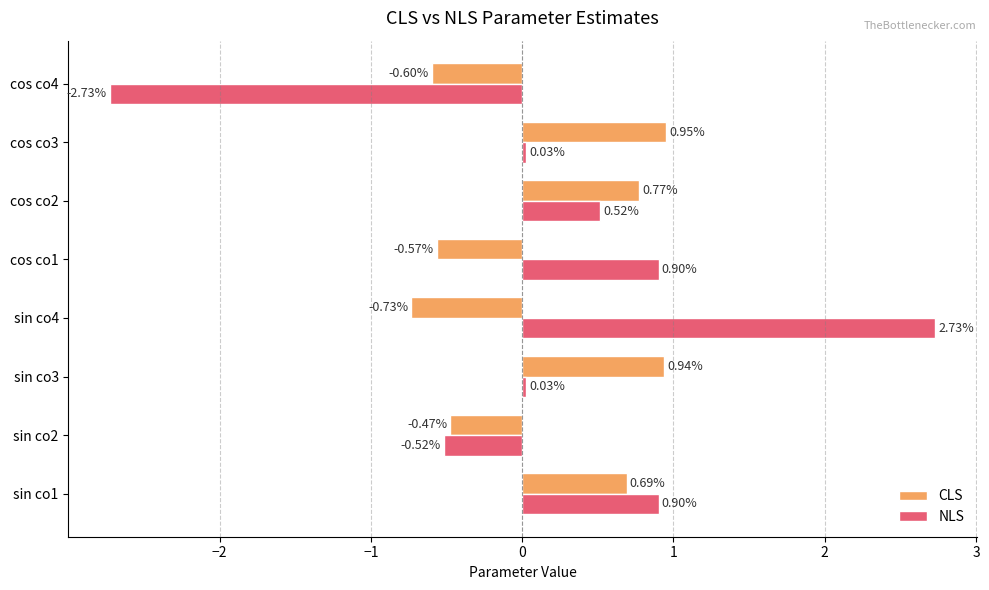

Which series has the largest total across all categories?

NLS